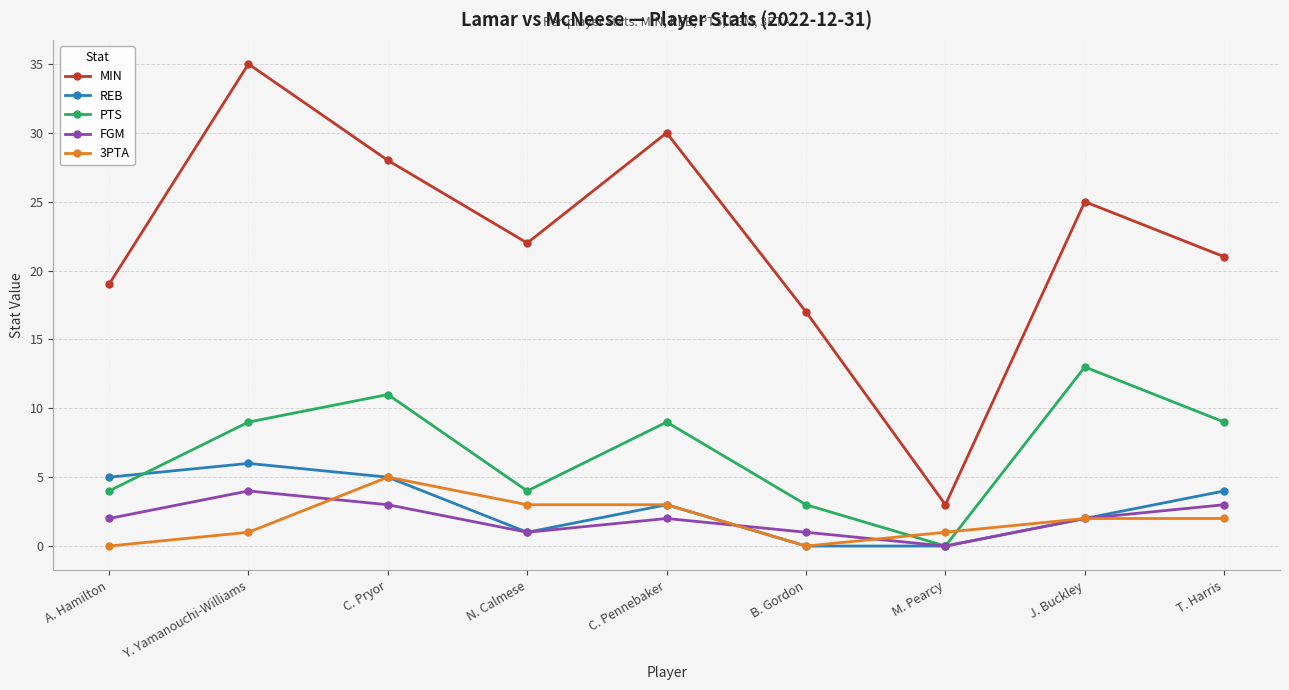

Count the number of data series in this chart.

5